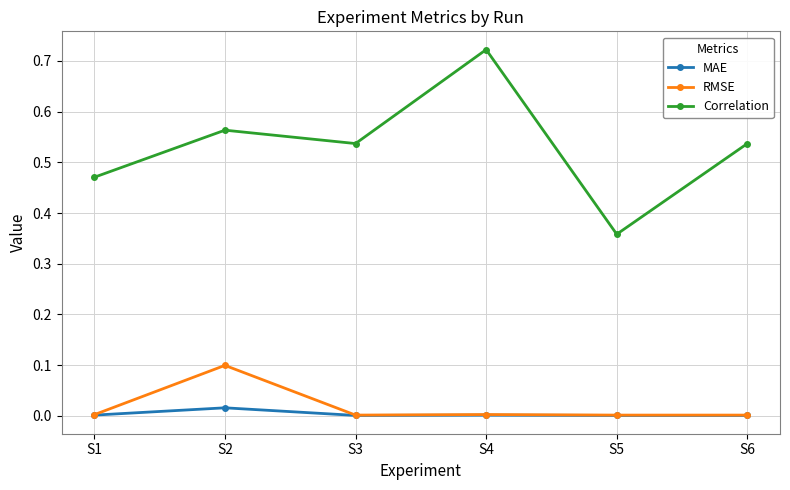

At S2, list the series in order from smallest to largest.

MAE, RMSE, Correlation